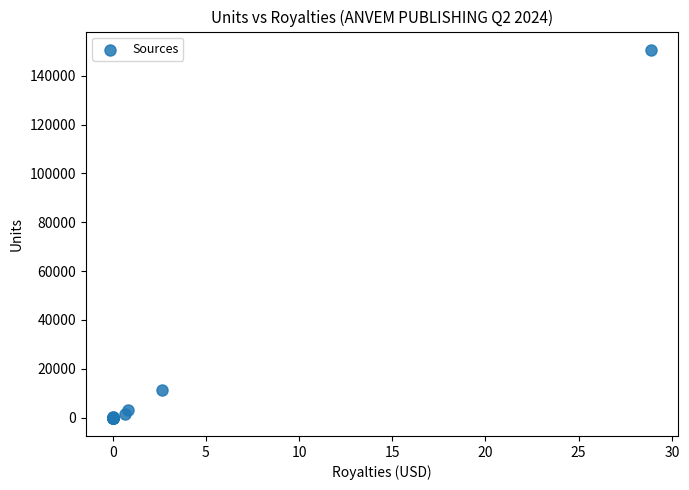

What Y value in the scatter plot is closest to 75294?

11470